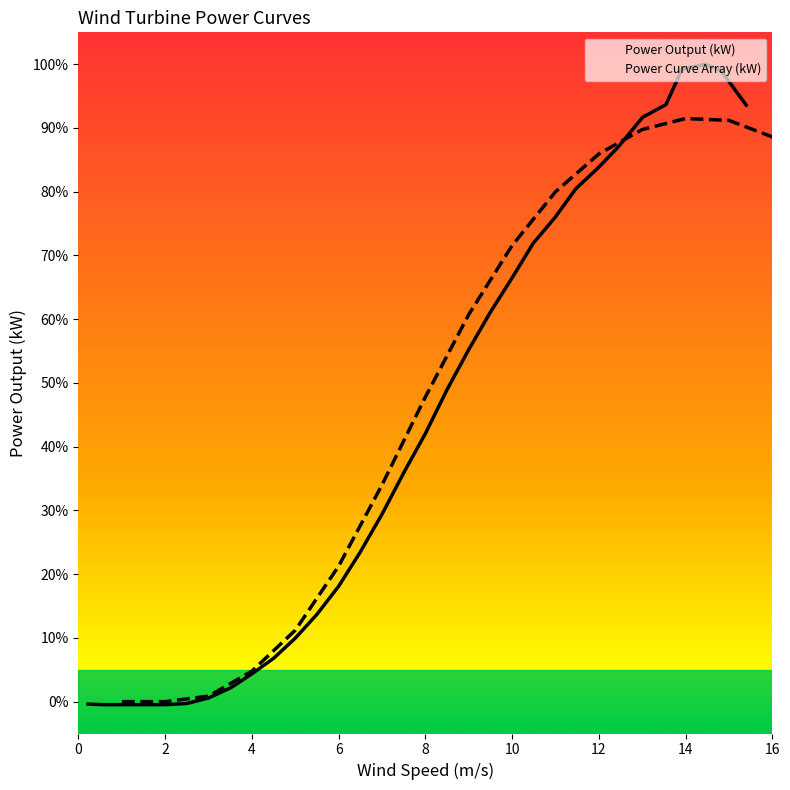

True or false: there are more than 0 points higher than both neighbors.

True